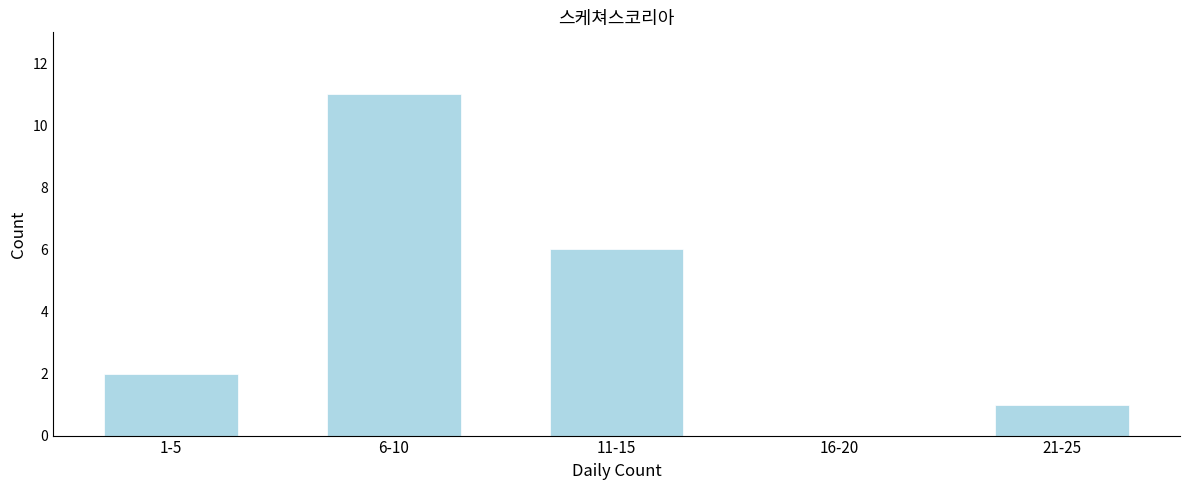

Reading right to left, what are all the values shown in this chart?

21-25=1	16-20=0	11-15=6	6-10=11	1-5=2